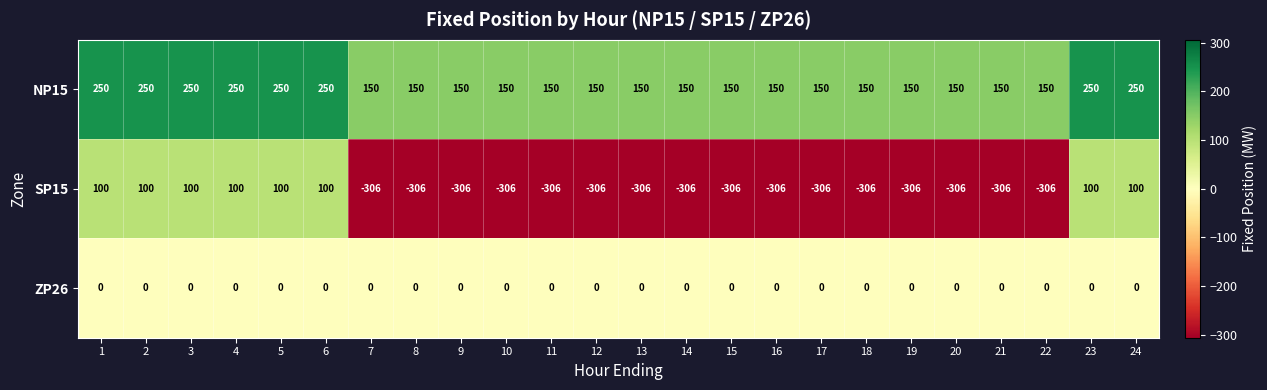

The SP15 series shows -306 at 15. True or false?

True